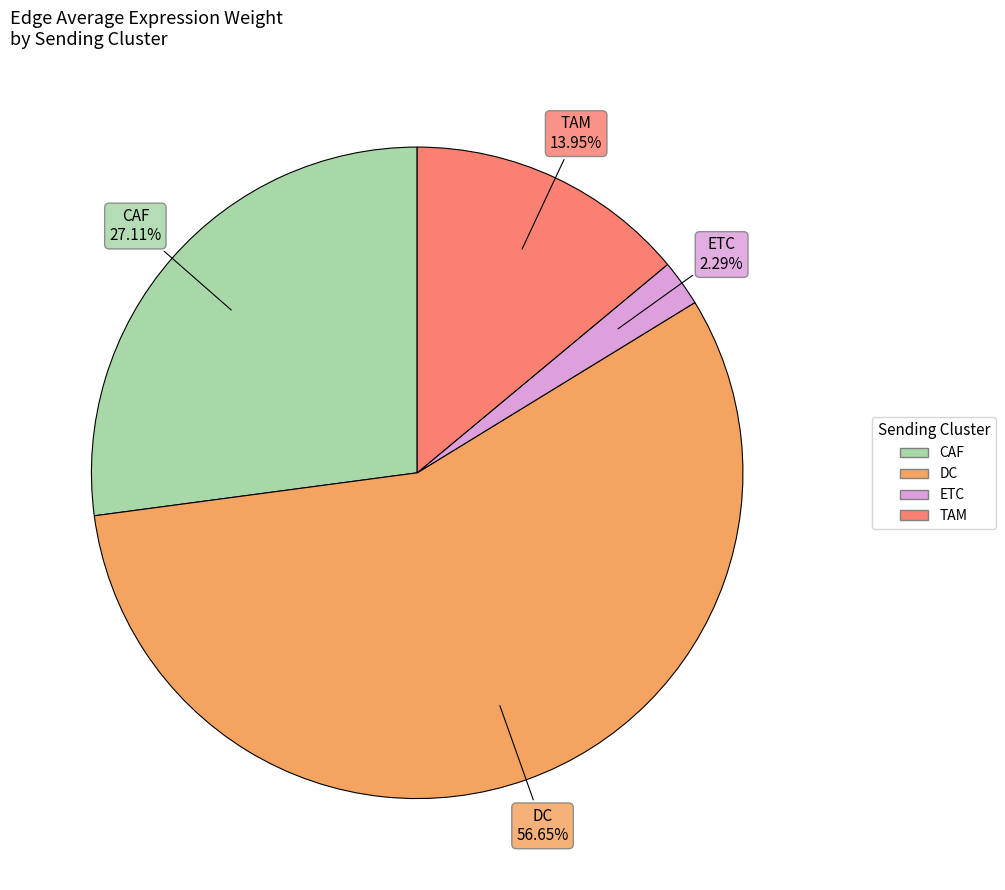

What percentage is the ETC slice, to the nearest percent?

2%